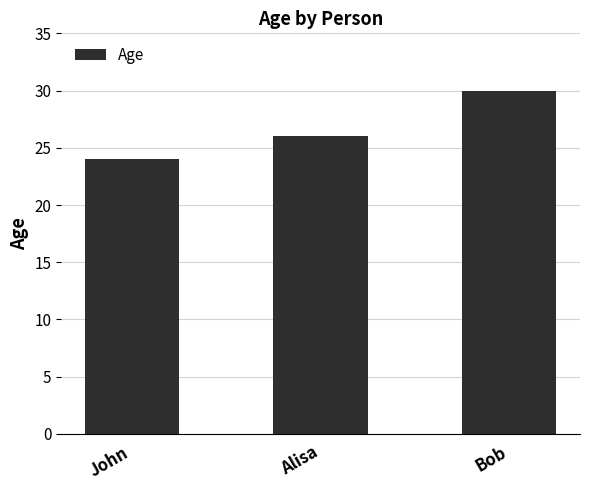

Which has a higher value, Alisa or Bob?

Bob